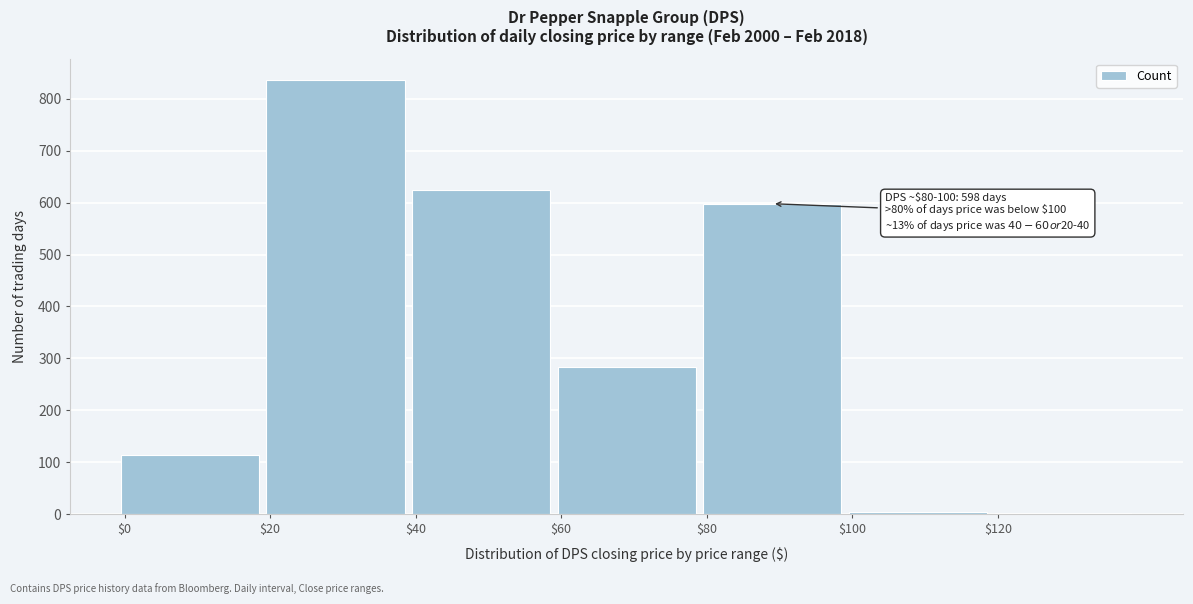

At which category does the chart reach its peak across all series?

$20